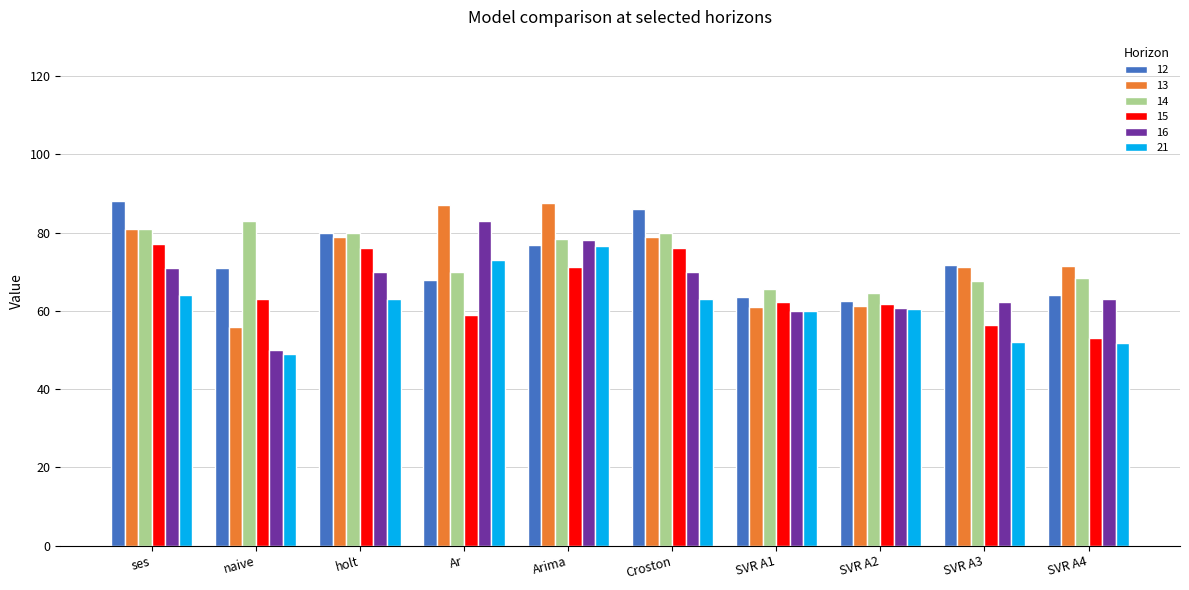

The 21 series shows 64.0 at ses. True or false?

True